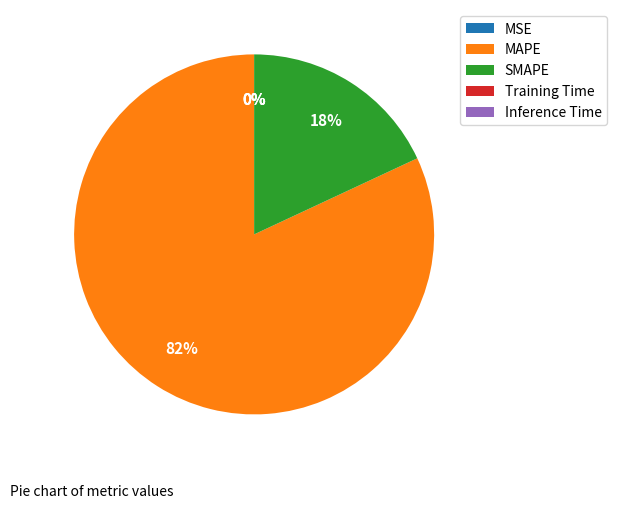

To the nearest percent, what is the difference between the largest and smallest slice percentages?

82%